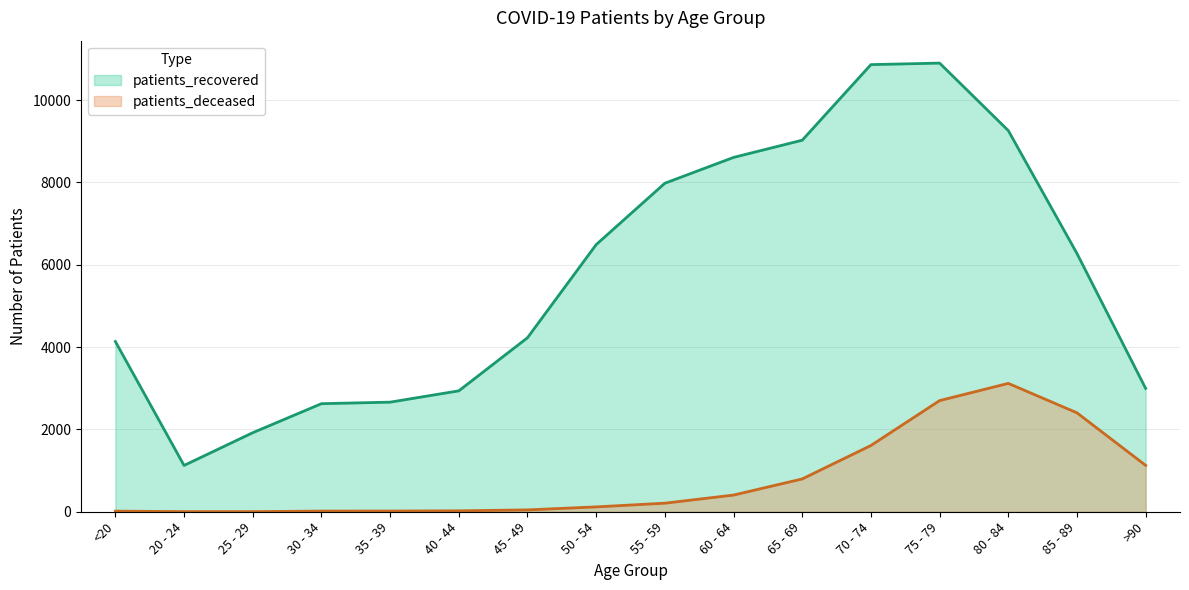

Which series changed the most between 30 - 34 and 85 - 89?

patients_recovered